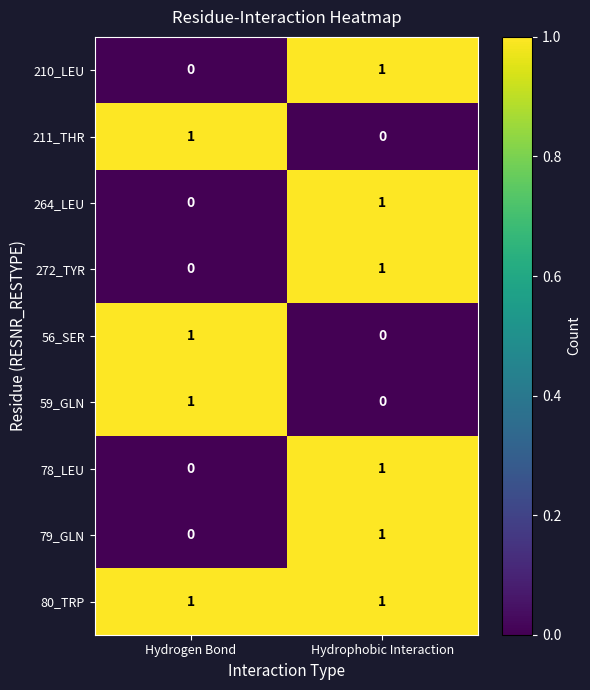

Which series has the largest total across all categories?

80_TRP